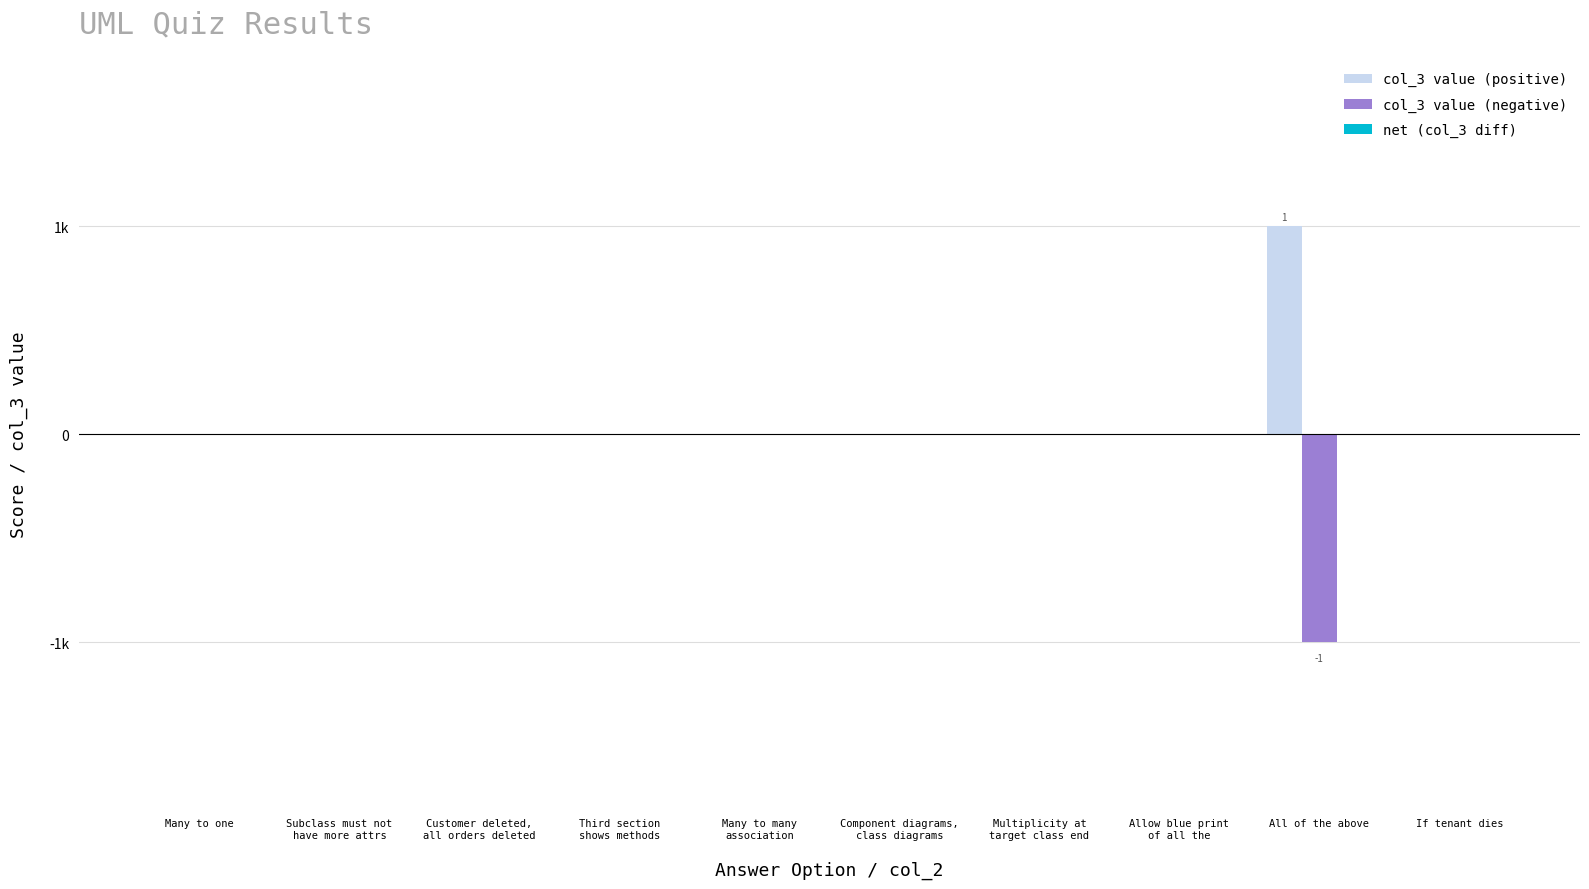

Does the chart contain stacked bars?

No